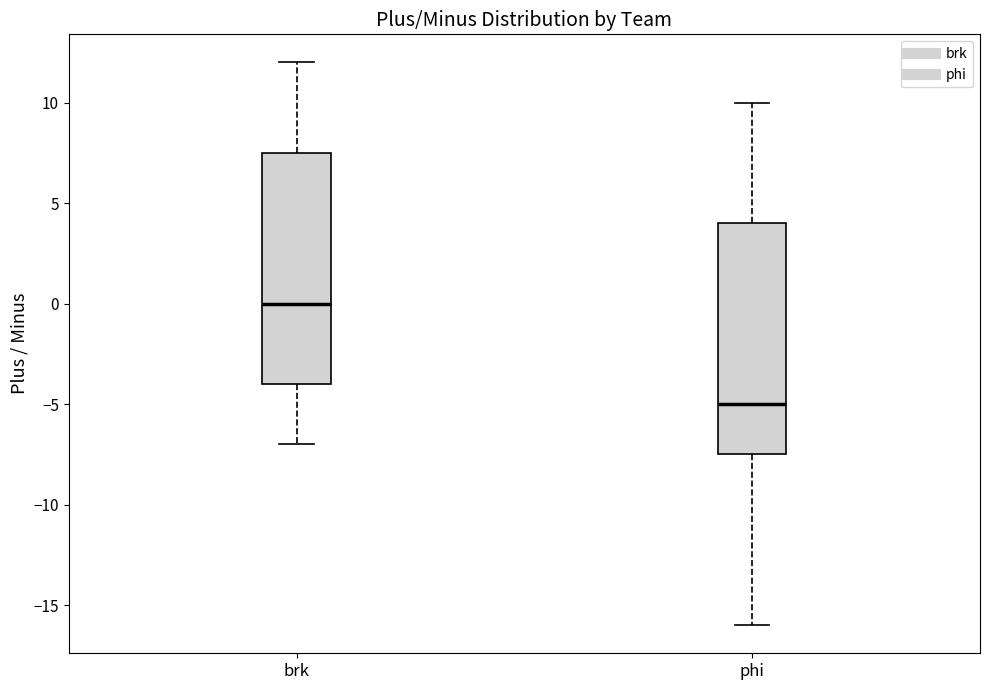

Where is the lower edge of the box for brk on the y-axis? The values are not printed on the chart, so give them approximately, as read against the axis.

-4.0